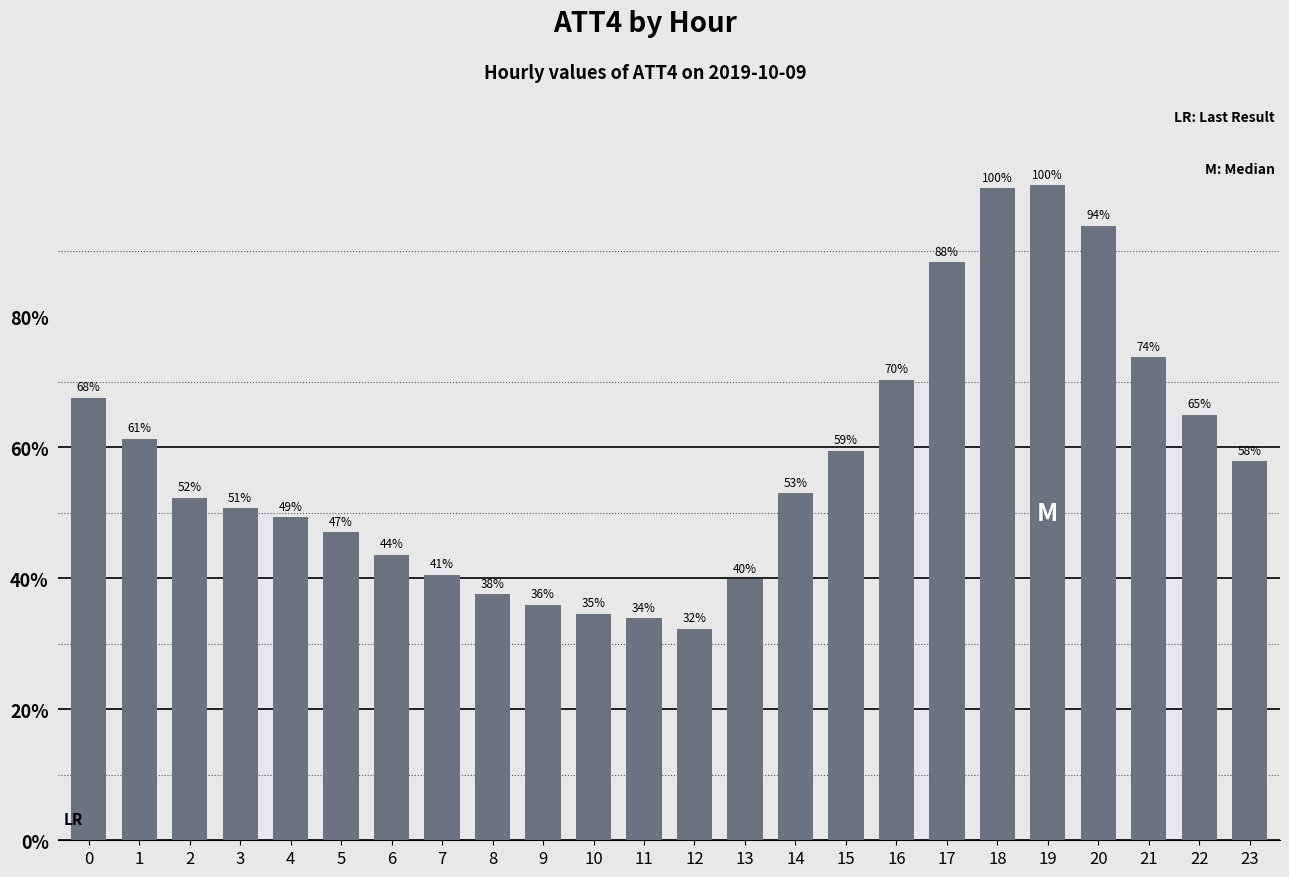

List the labels in order of value, largest first.

19, 18, 20, 17, 21, 16, 0, 22, 1, 15, 23, 14, 2, 3, 4, 5, 6, 7, 13, 8, 9, 10, 11, 12